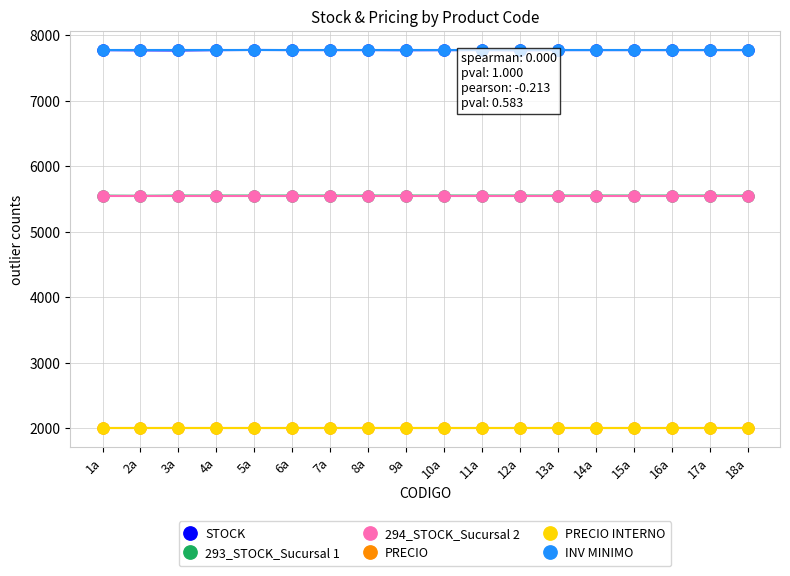

At which label is 293_STOCK_Sucursal 1 closest to 5553?

1a